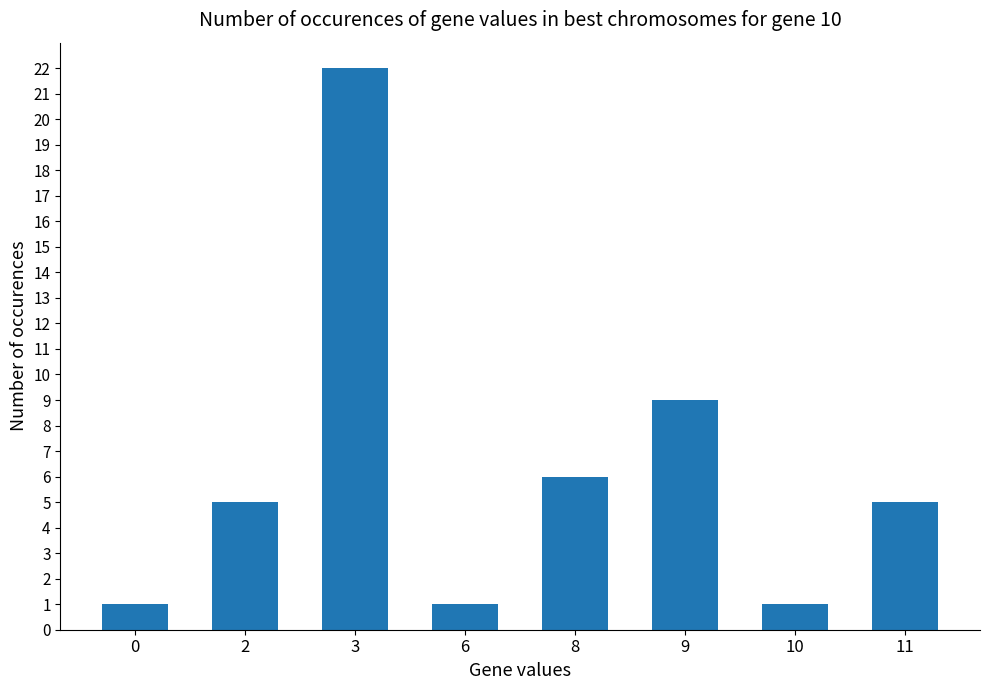

Where is the data nearest to the value 11?

9